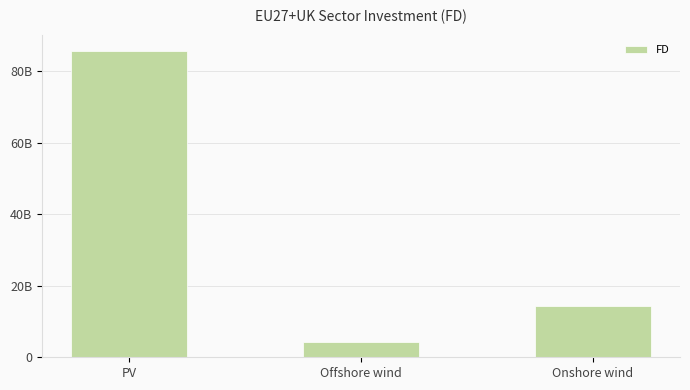

Approximately how many times larger is the value at PV compared to Offshore wind?

20.4